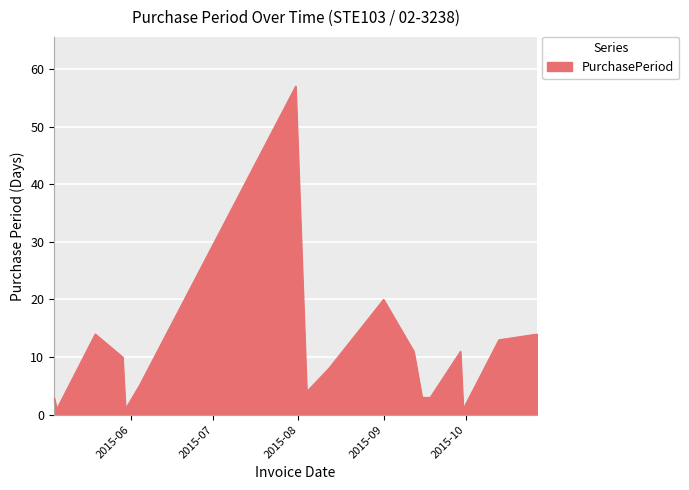

Does the chart display data point markers on the line(s)?

No